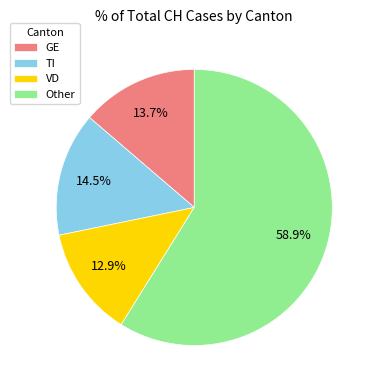

What percentage is the GE slice, to the nearest percent?

14%